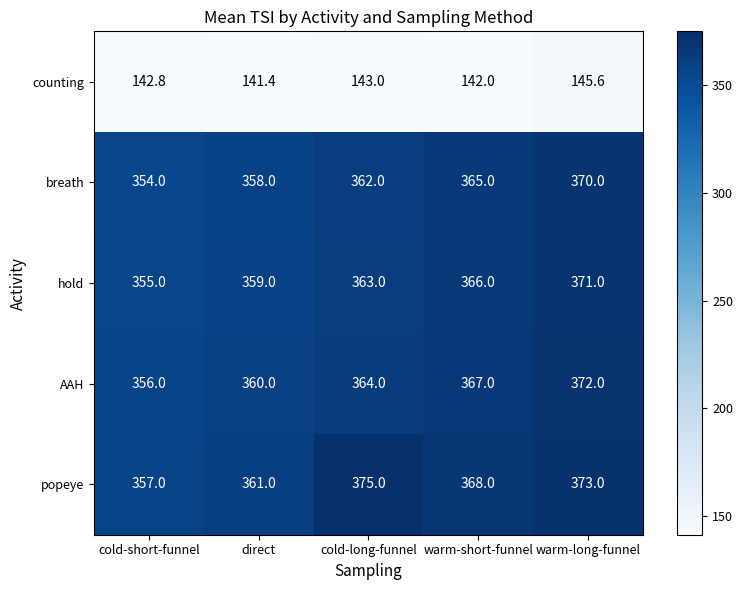

What is the smallest value displayed?

141.4